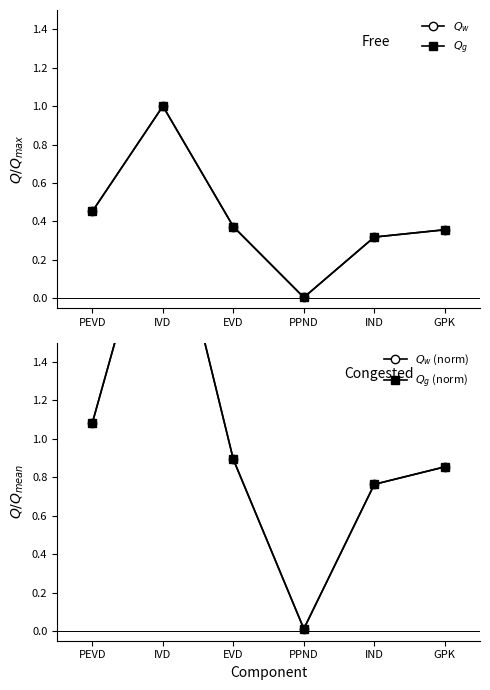

What is the value of the $Q_w$ (norm) point at the 6th from the left?

0.9